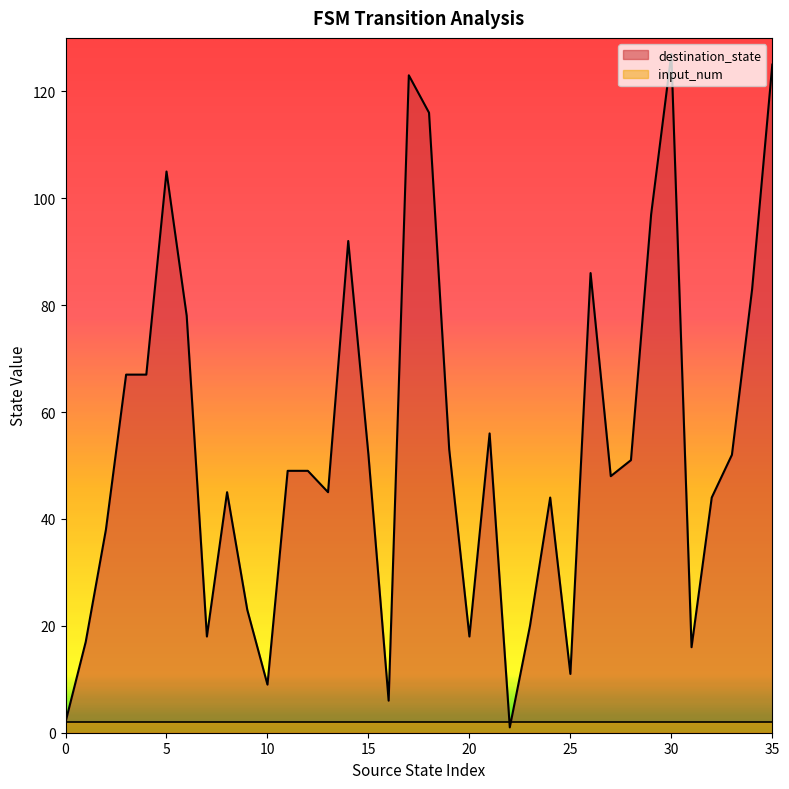

What is the value of the 24th point from the left?

20